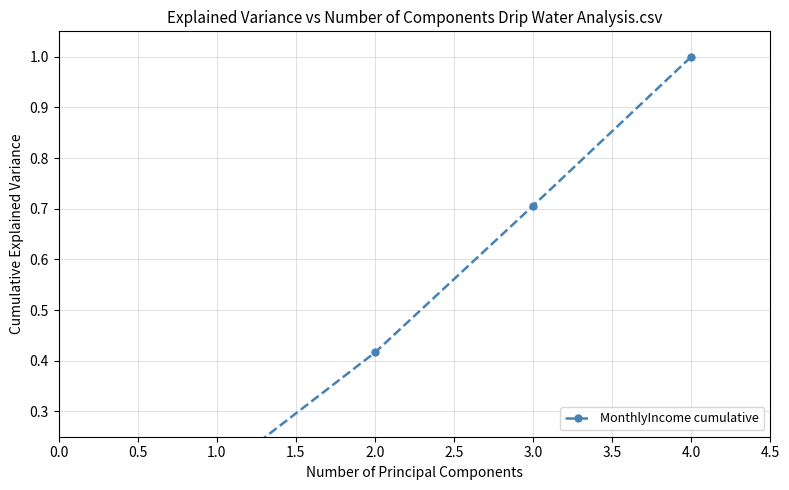

Reading right to left, list all the values displayed in this chart.

1.0	0.7	0.4	0.2